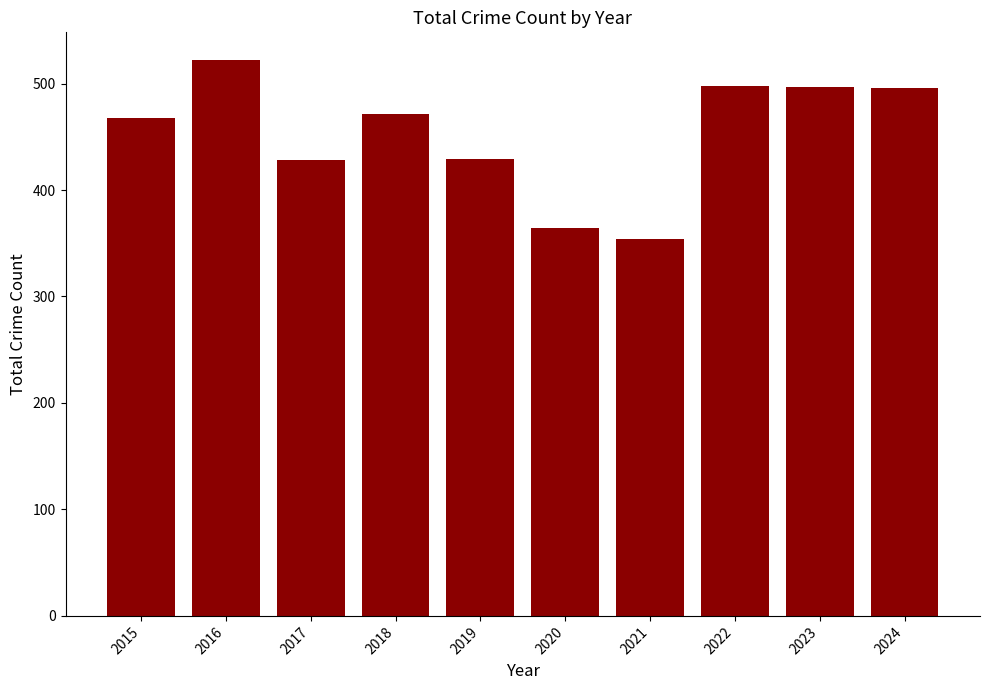

Is it true that the value at 2021 is 238?

False